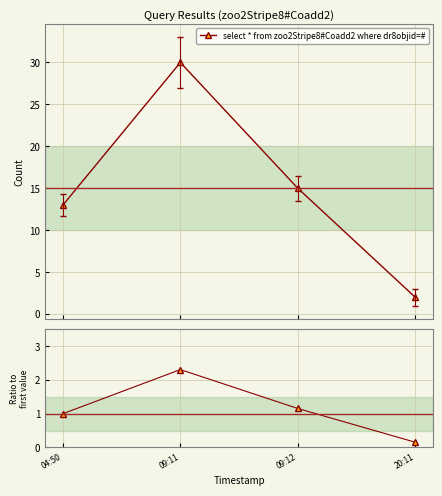

List the series in order of their overall mean, lowest first.

Ratio to first, select * from zoo2Stripe8#Coadd2 where dr8objid=#